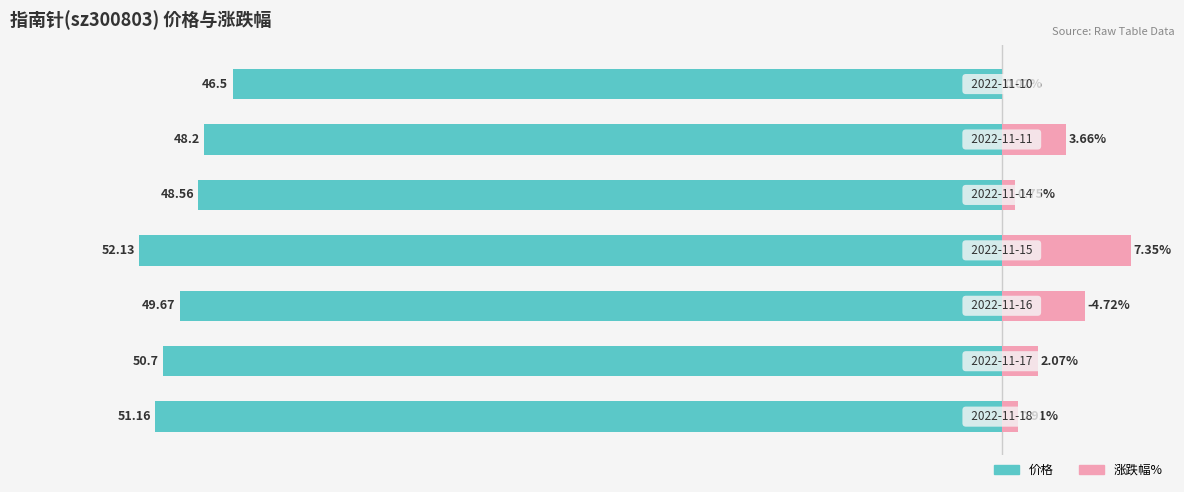

Rank the categories by 价格 value from highest to lowest.

6, 5, 4, 2, 1, 0, 3